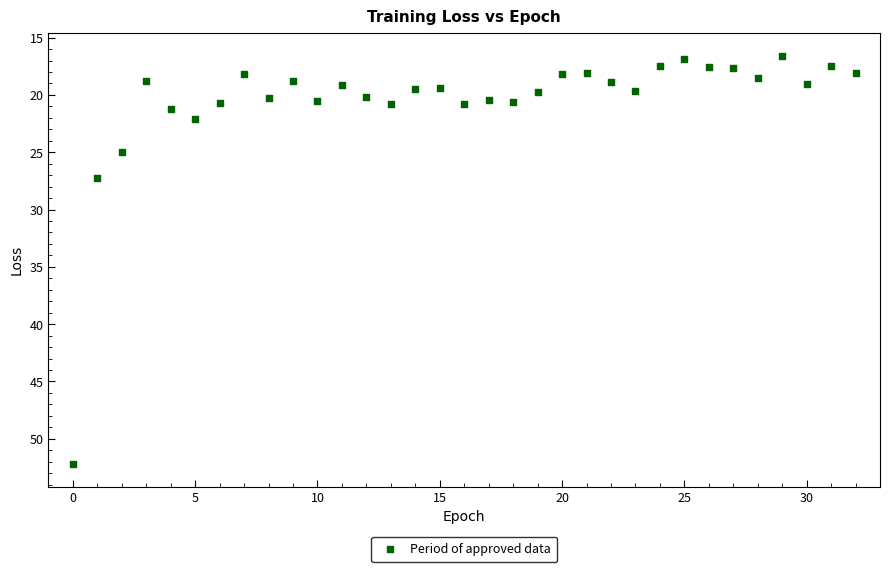

What is the range of Y values (max minus min)?

35.6